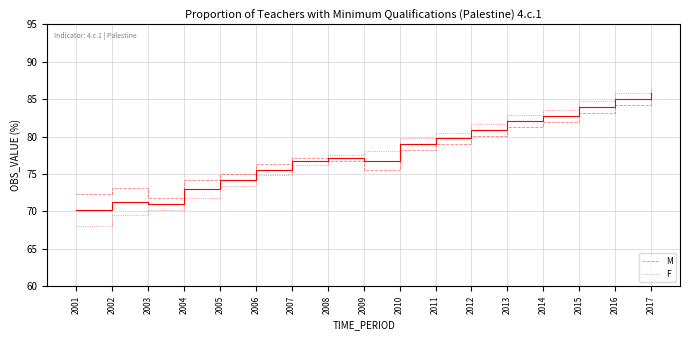

Which series changed the most between 2012 and 2015?

F